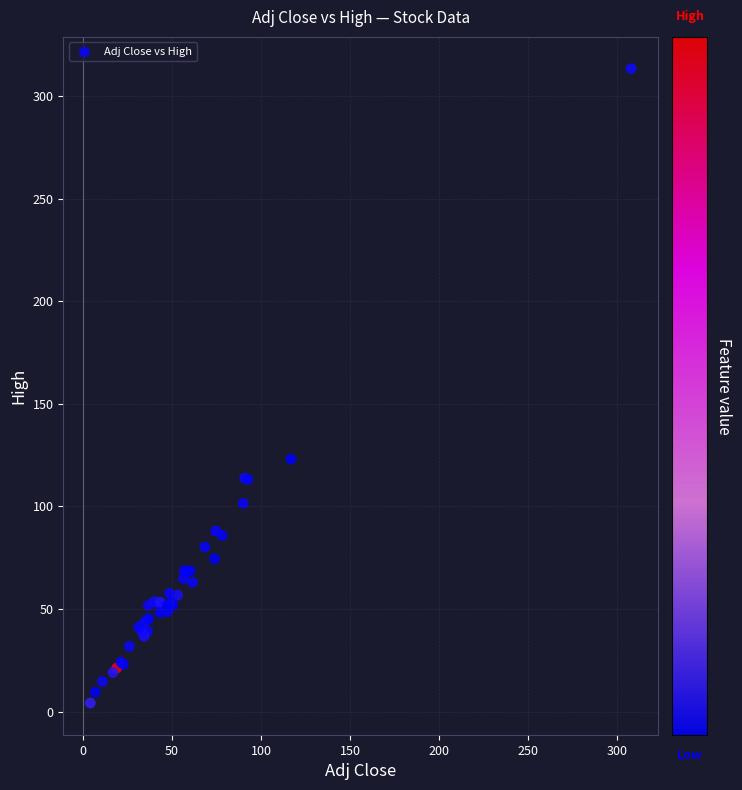

What Y value in the scatter plot is closest to 158?

123.0